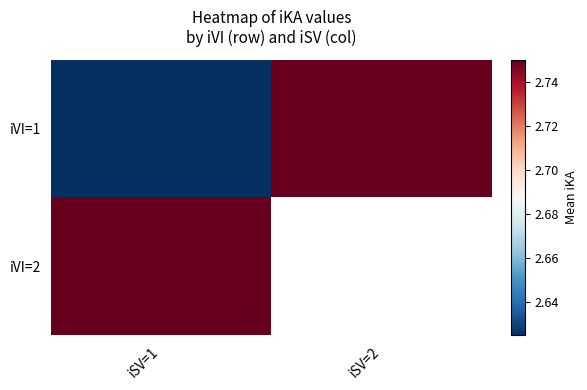

Which series has the largest range (max minus min)?

iVI=1